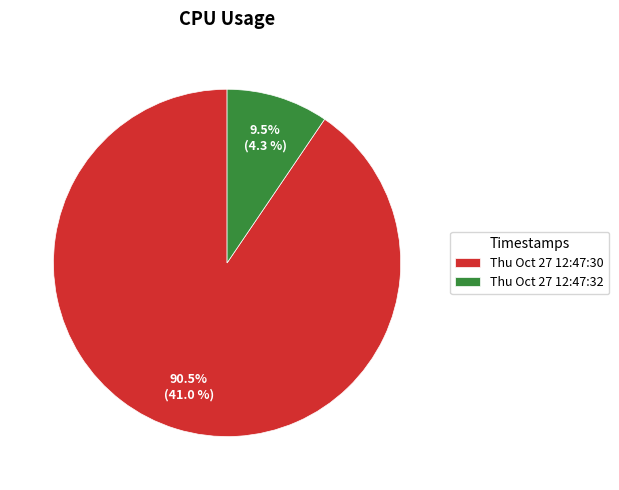

Rank the categories by value from lowest to highest.

Thu Oct 27 12:47:32, Thu Oct 27 12:47:30